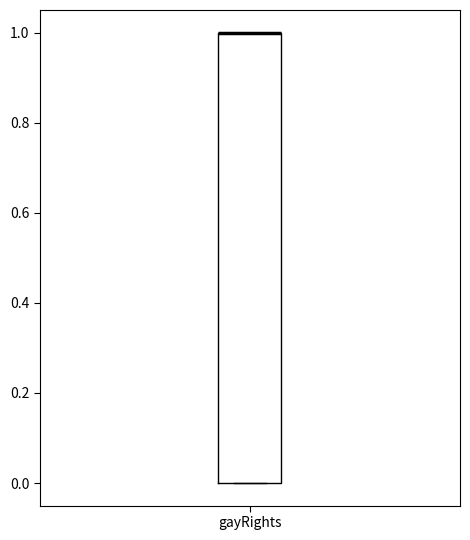

Read this box plot against the y-axis: the position of the median line, the range covered by the box, and the ends of both whiskers. The values are not printed on the chart, so give them approximately, as read against the axis.

median 1 (drawn on the box's upper edge), box 0 to 1, whiskers 0 to 1